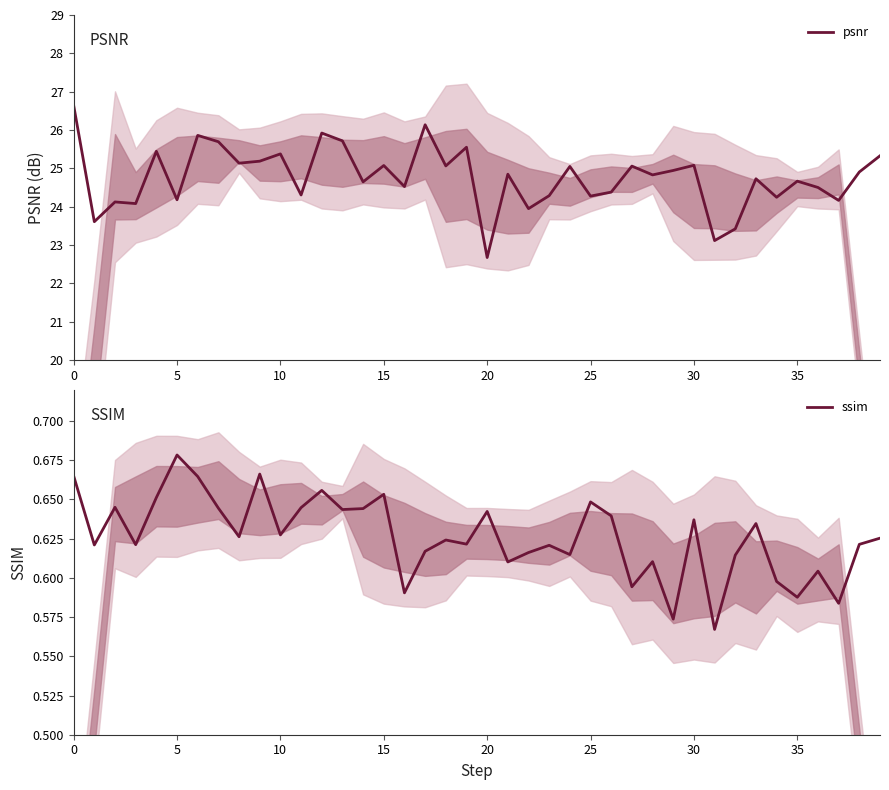

What is the label of the 36th point from the left?

35